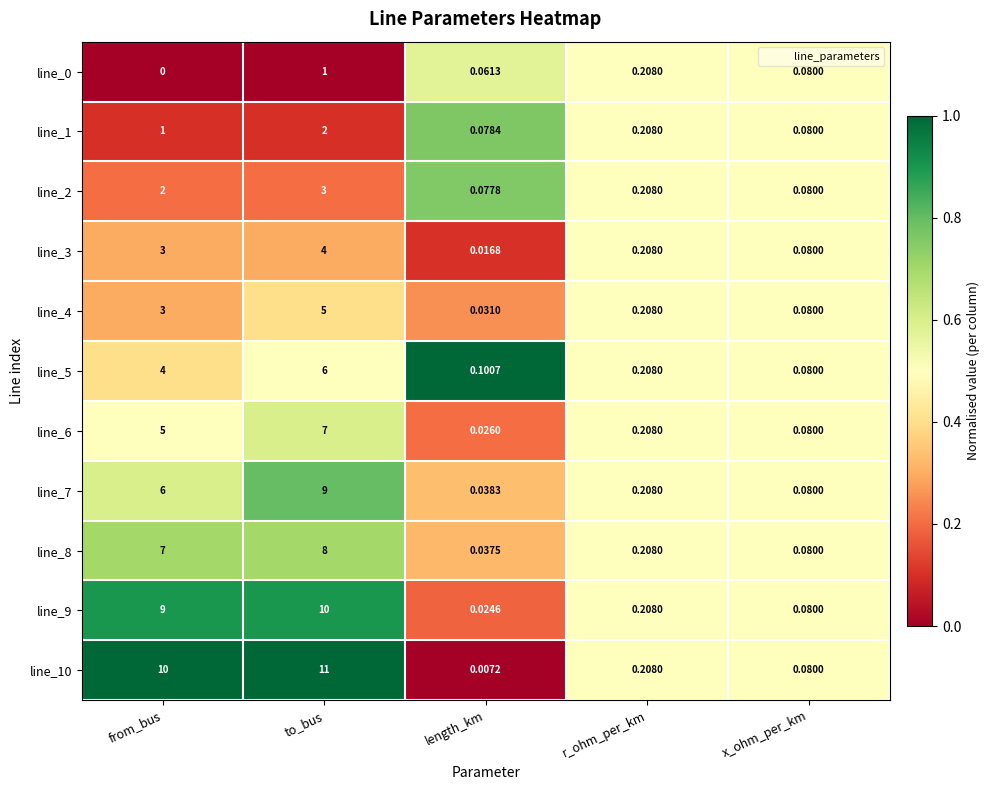

Which label corresponds to the largest value in the chart?

to_bus